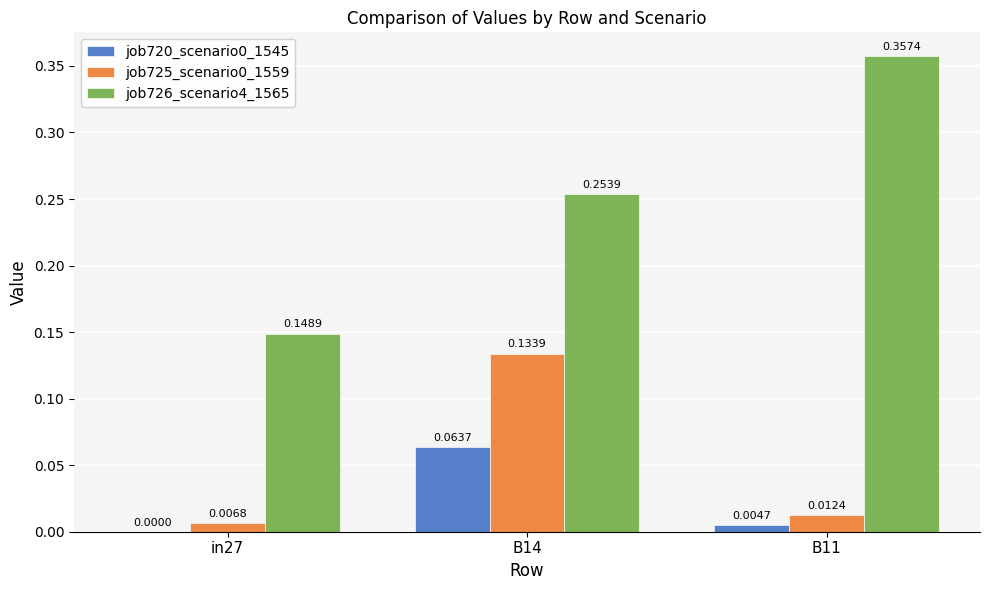

Are the bars horizontal?

No